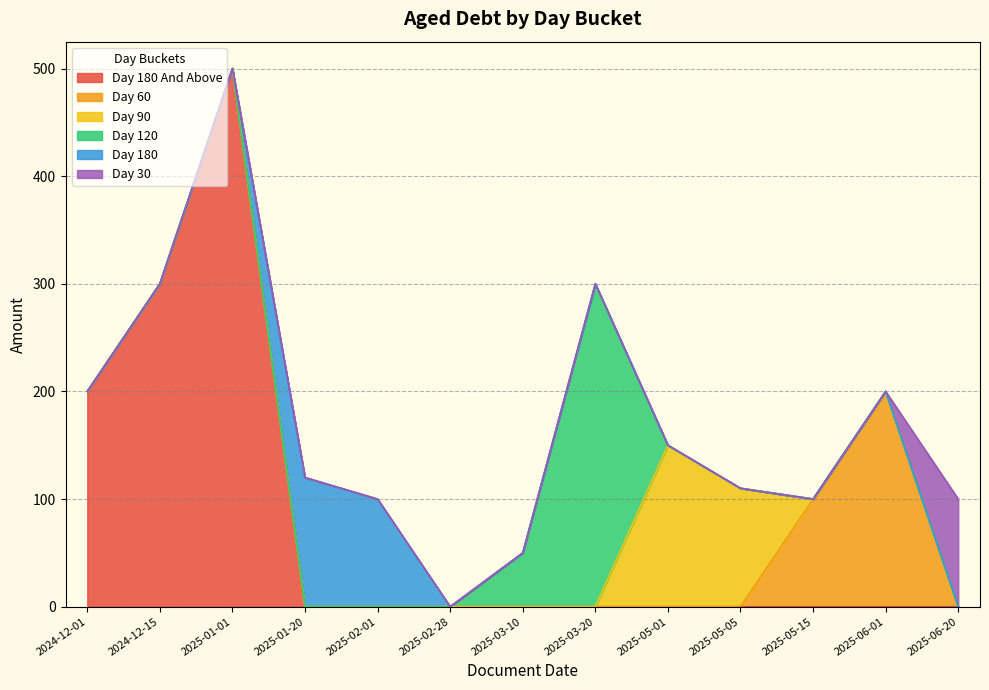

List the series in order of their peak value, highest first.

day_180_and_above, day_120, day_60, day_90, day_180, day_30